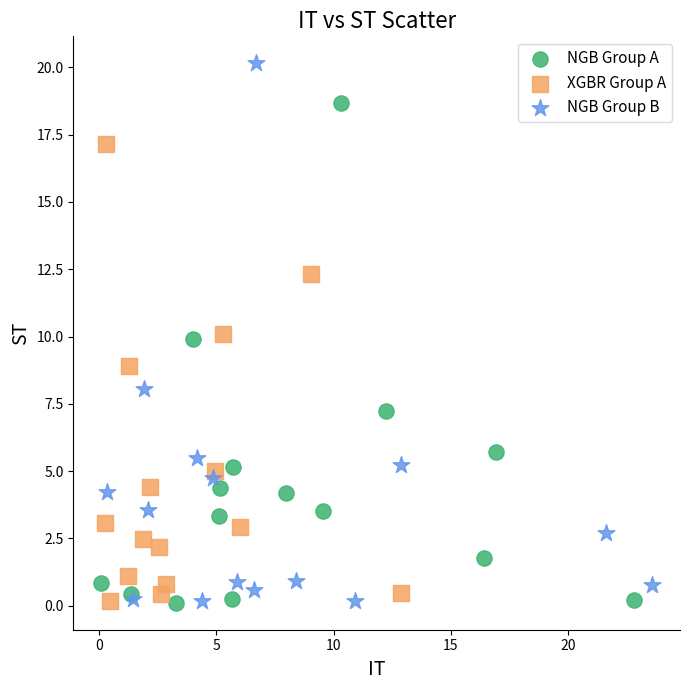

Which series contains the highest Y value?

NGB Group B